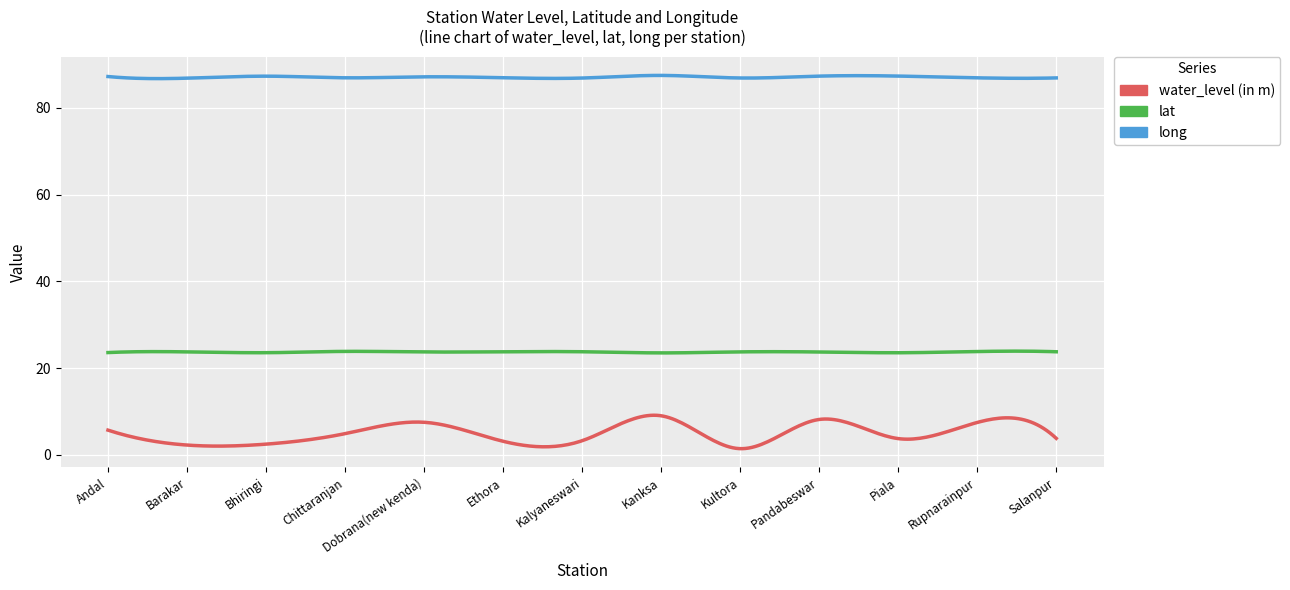

List the series in order of their overall mean, lowest first.

water_level (in m), lat, long